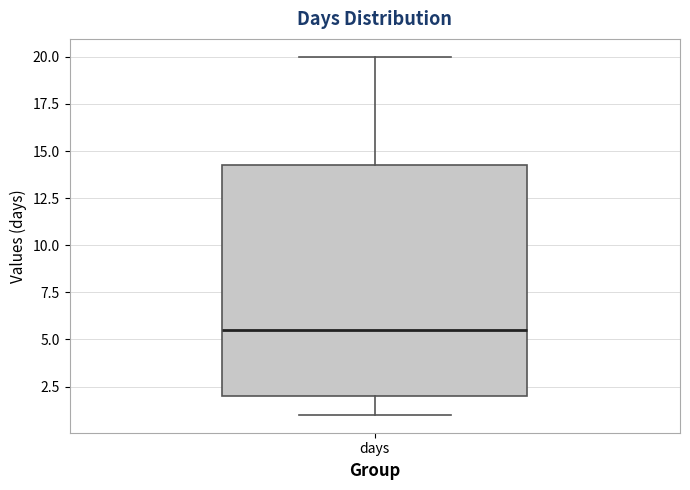

Read this box plot against the y-axis: the position of the median line, the range covered by the box, and the ends of both whiskers. The values are not printed on the chart, so give them approximately, as read against the axis.

median 5.5, box 2.0 to 14.5, whiskers 1.0 to 20.0